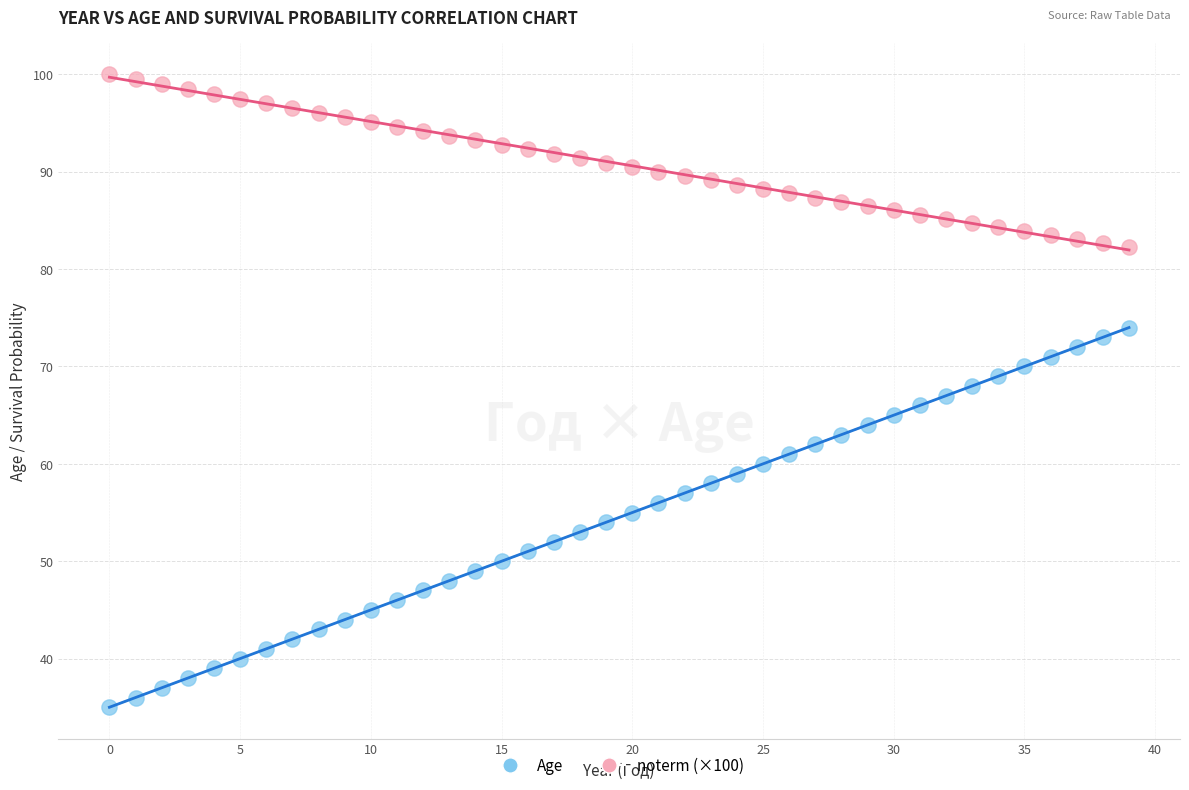

What are all the series names shown in the legend?

Age, noterm (×100)